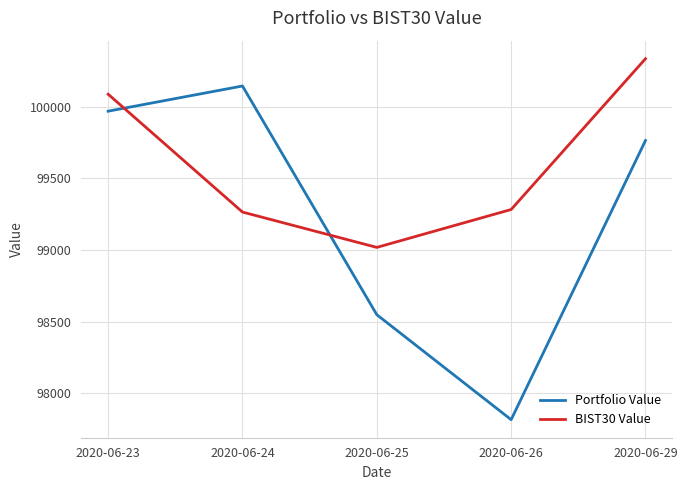

Rank the series by their average value, from highest to lowest.

BIST30 Value, Portfolio Value